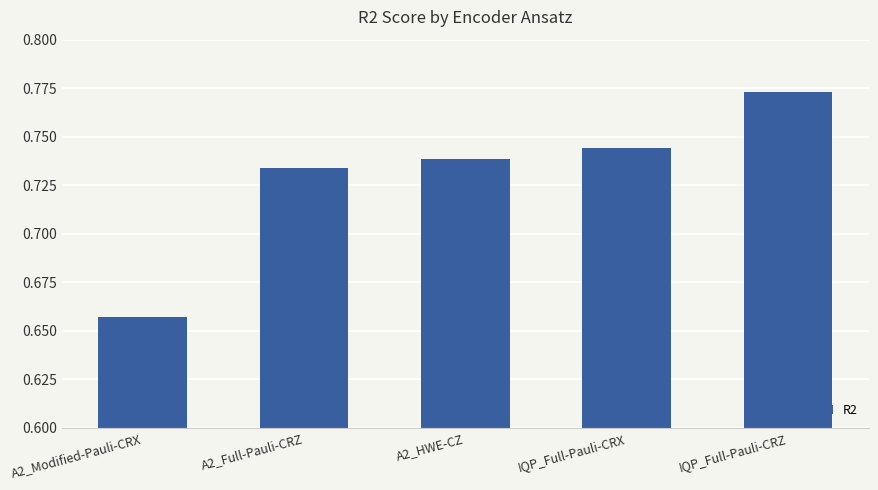

Count the number of data series in this chart.

1